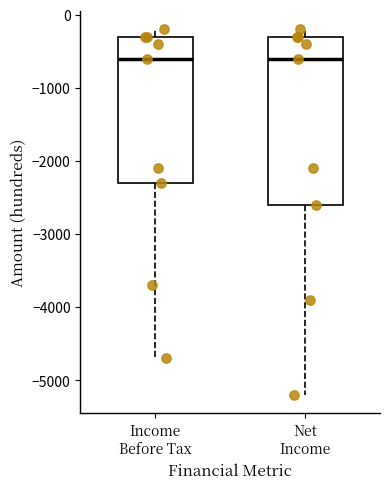

Where does the lower whisker of the box for Income Before Tax end on the y-axis? The values are not printed on the chart, so give them approximately, as read against the axis.

-4700